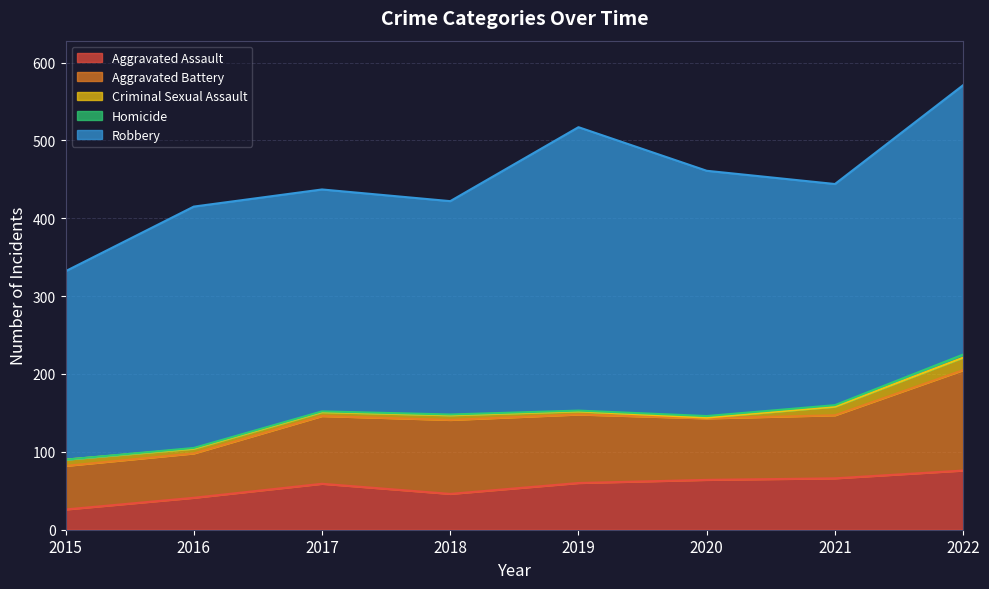

How many distinct data groups are displayed?

5